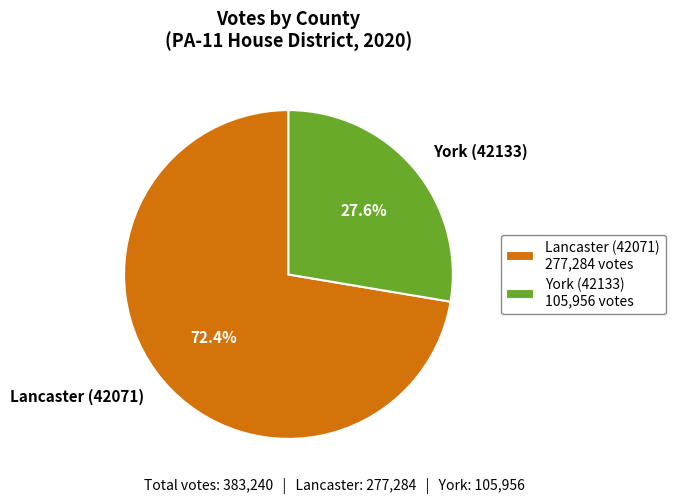

What portion of the pie excludes York (42133)?

72.4%